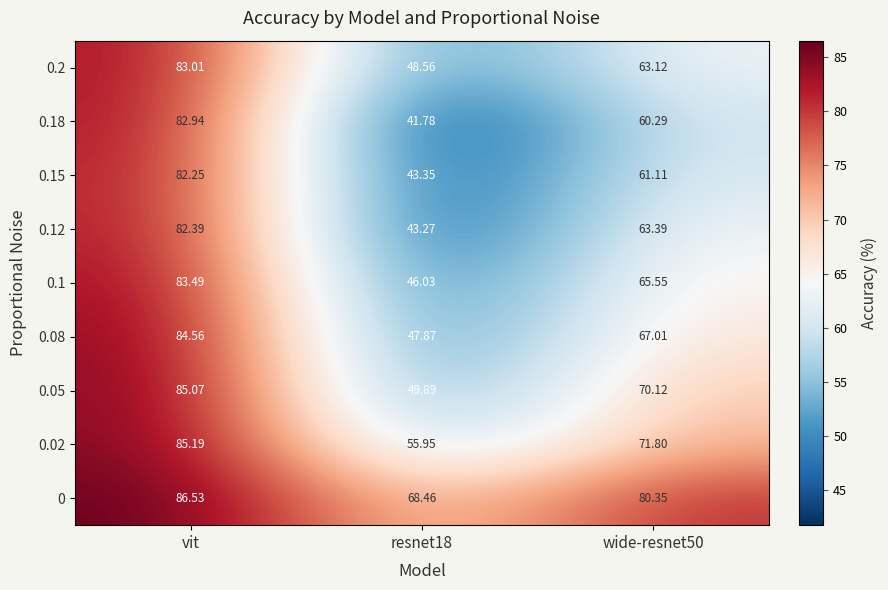

Where does the 0.02 series first go above 71?

vit